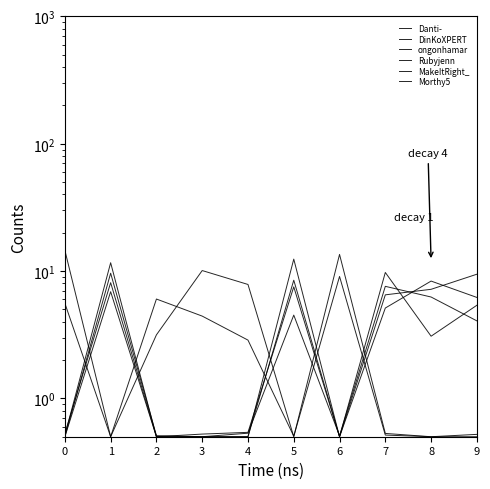

True or false: Morthy5 has more than 0 interior local peaks.

True